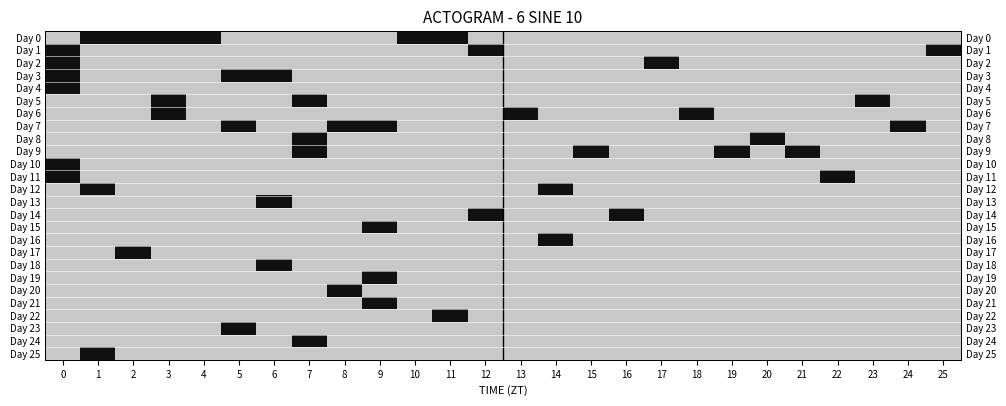

What is the total value across all series at 3?

3